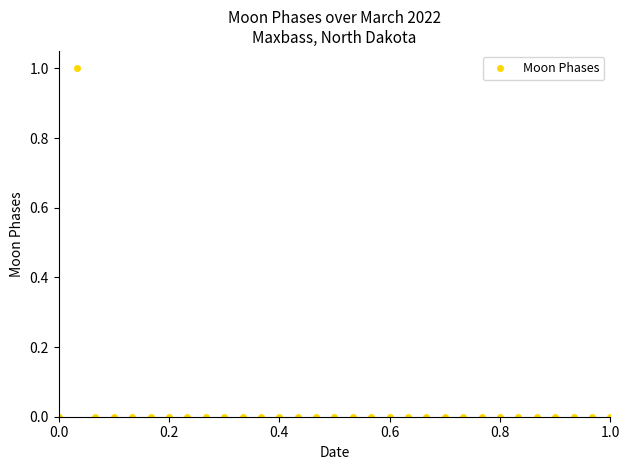

How many series are shown in this chart?

1